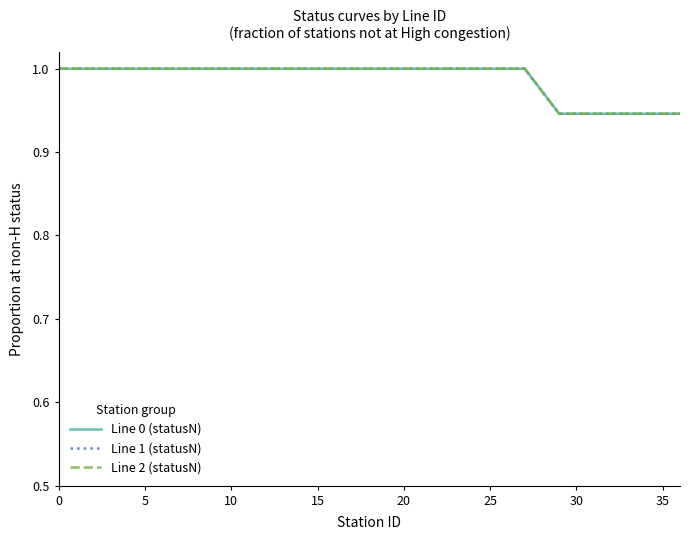

Does the chart display data point markers on the line(s)?

No